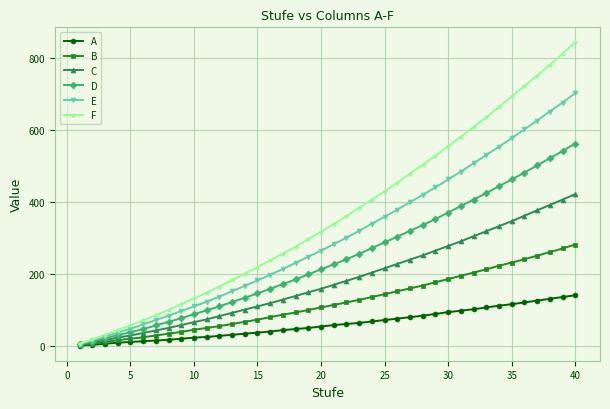

Count the number of data series in this chart.

6